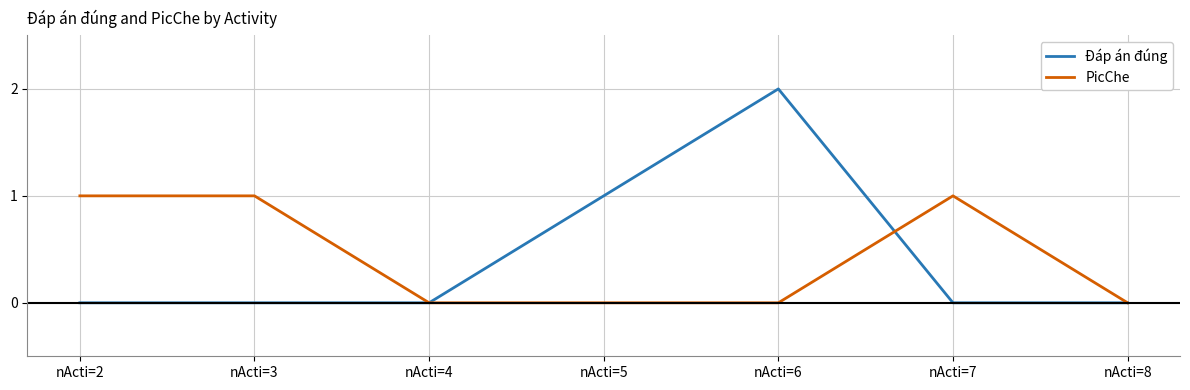

How many lines are shown in the chart?

2